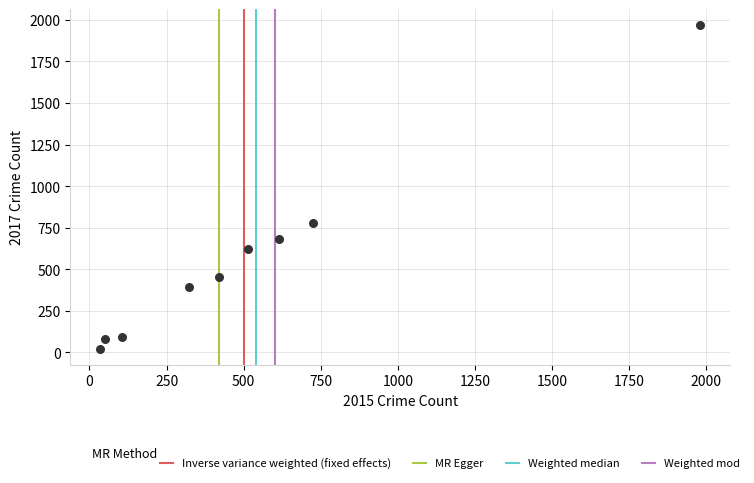

What is the average Y value?

566